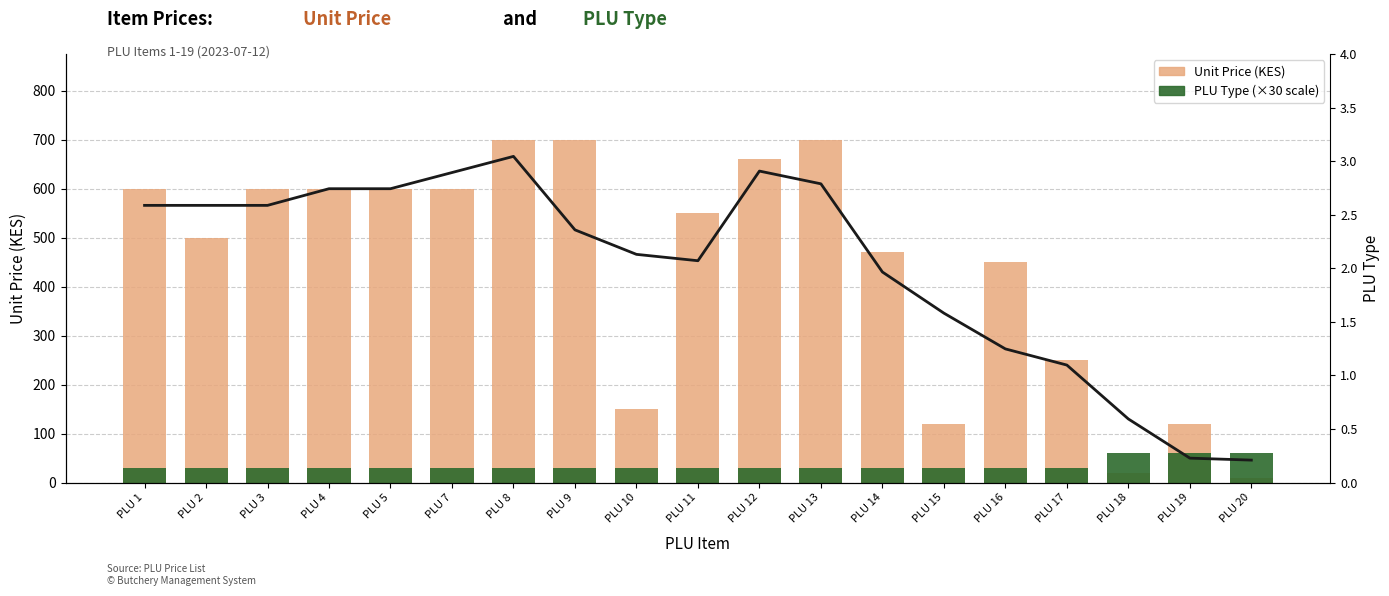

What is the value of the Unit Price bar at the 14th from the left?

120